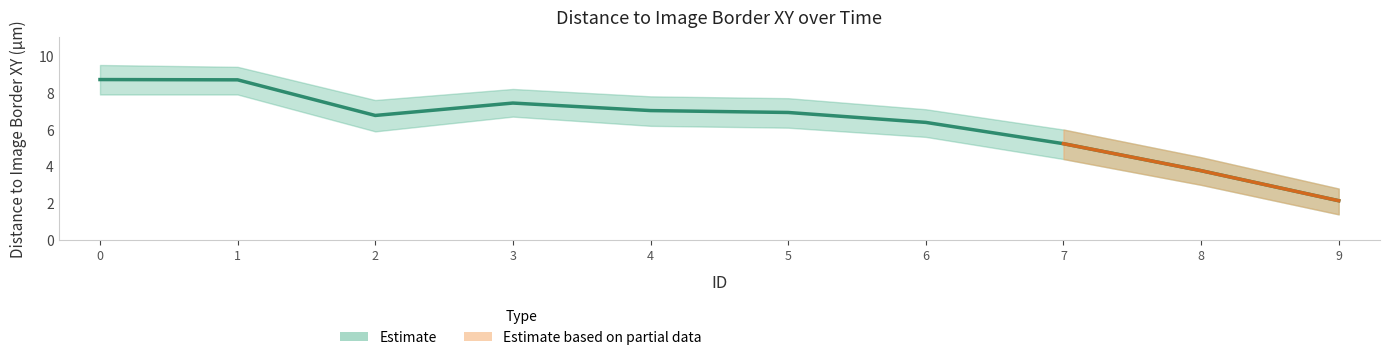

What is the approximate value of Lower Band at 3?

6.7